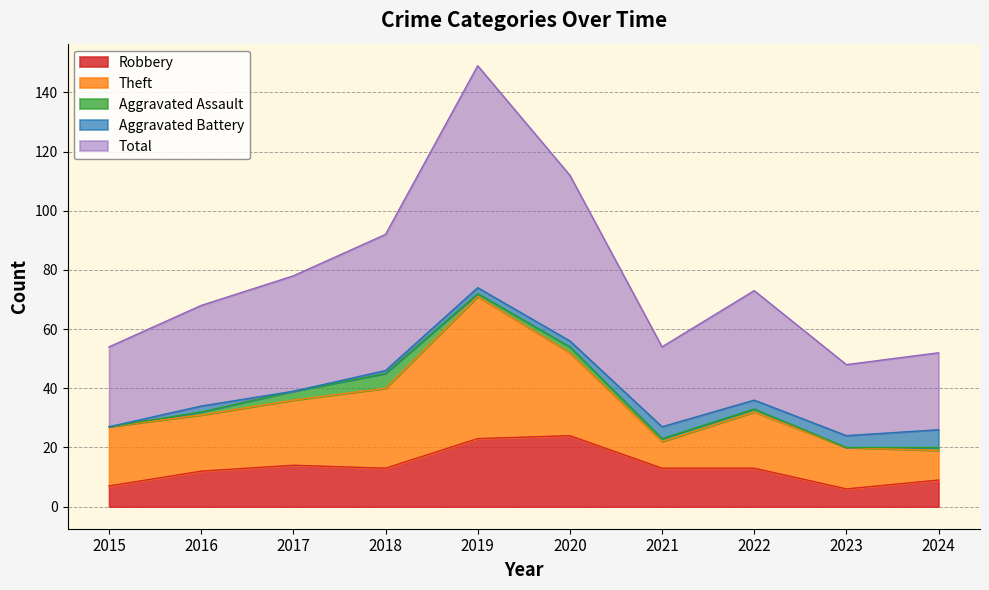

What is the difference between the maximum and second lowest values in the Aggravated Assault series?

5